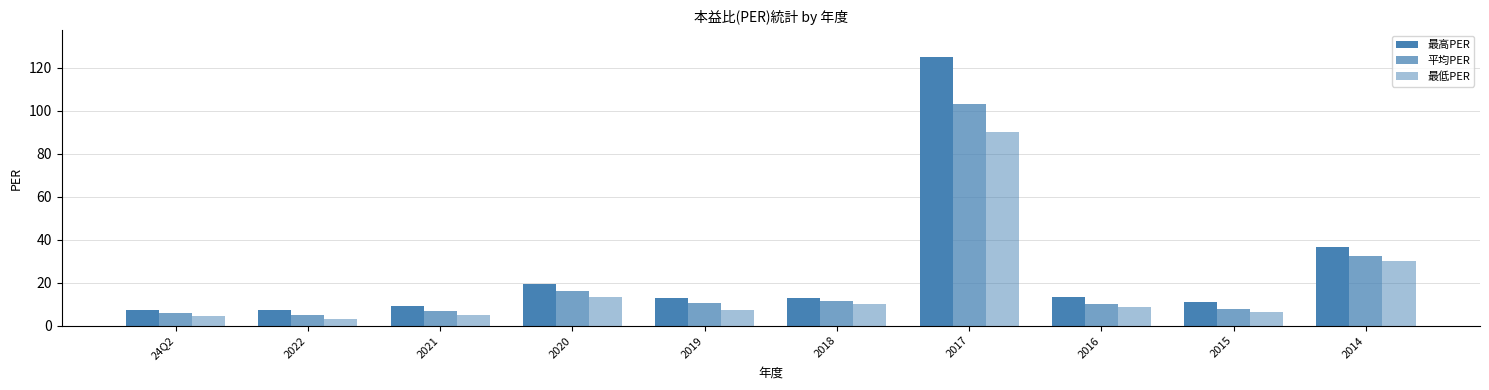

Reading left to right, extract all data points from this chart.

最高PER: 24Q2=7.1	2022=7.3	2021=9.1	2020=19.6	2019=12.9	2018=12.8	2017=125.0	2016=13.2	2015=11.0	2014=36.4
平均PER: 24Q2=5.8	2022=5.0	2021=6.9	2020=16.2	2019=10.7	2018=11.5	2017=103.0	2016=10.0	2015=7.8	2014=32.3
最低PER: 24Q2=4.5	2022=3.2	2021=4.9	2020=13.4	2019=7.2	2018=10.2	2017=90.0	2016=8.7	2015=6.3	2014=29.9